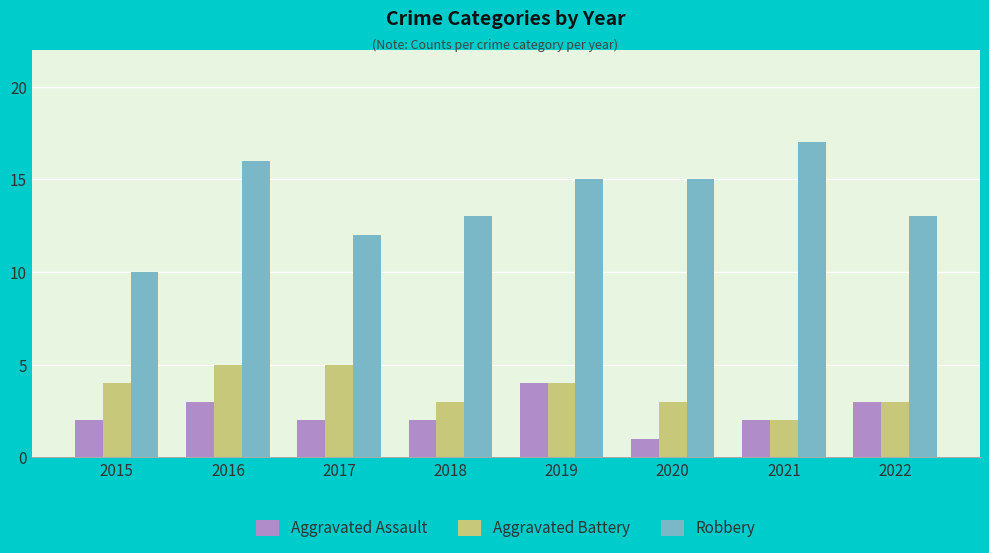

Rank the series at 2020 from highest to lowest value.

Robbery, Aggravated Battery, Aggravated Assault